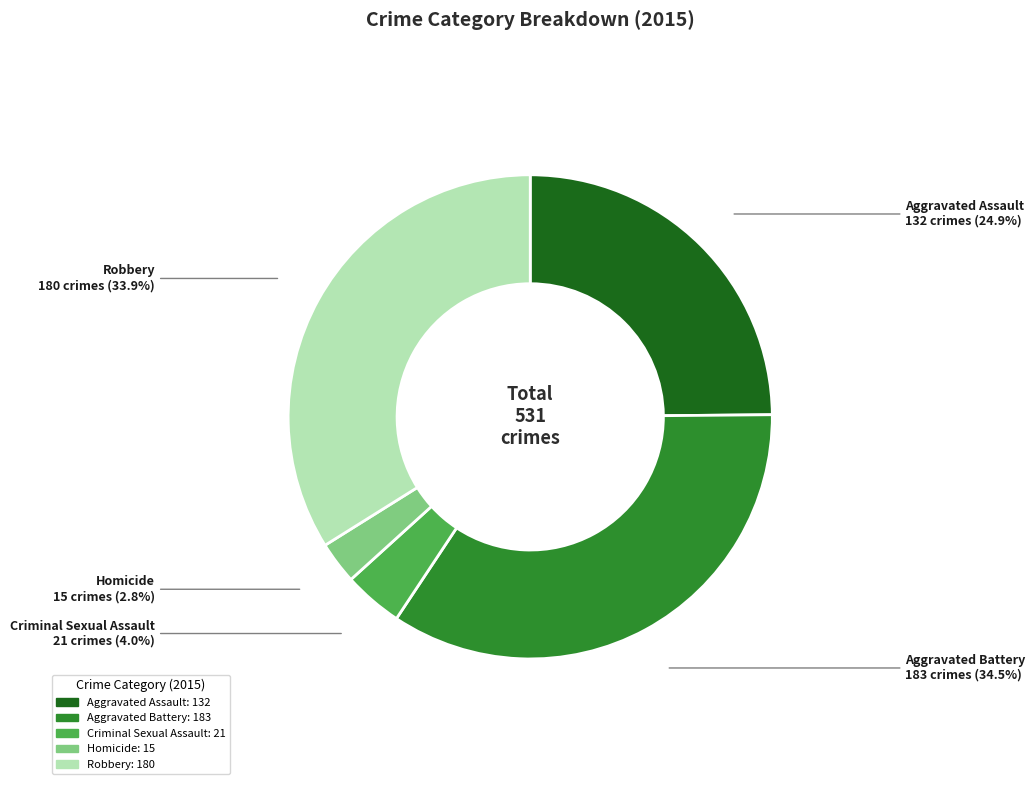

To the nearest percent, what portion does Criminal Sexual Assault represent?

4%